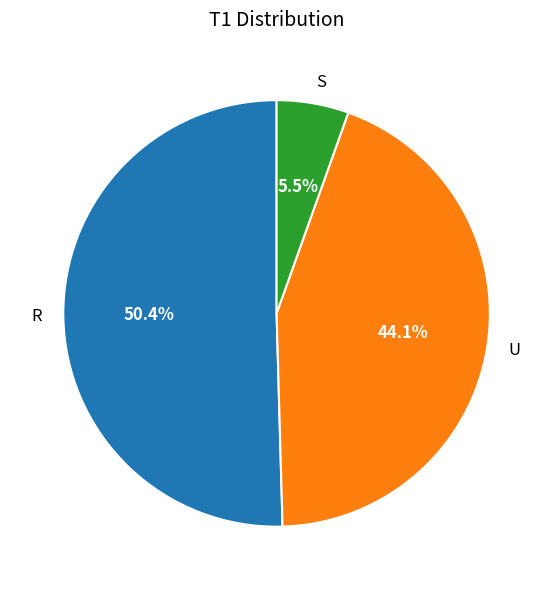

How many segments does this pie chart have?

3